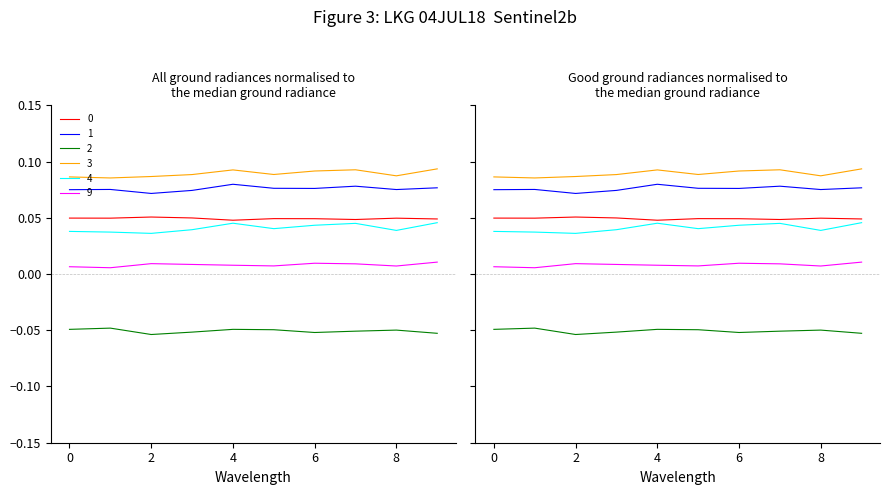

List the labels in order of 2 value, largest first.

1, 4, 0, 5, 8, 7, 3, 6, 9, 2